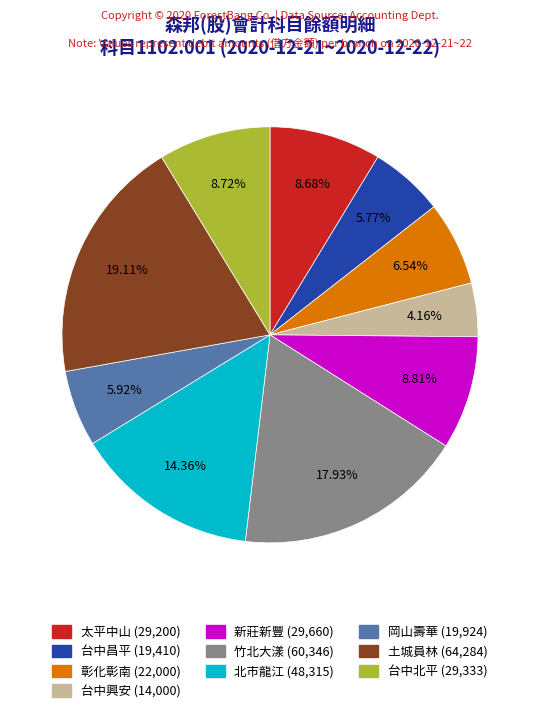

Does any single category account for the majority?

No